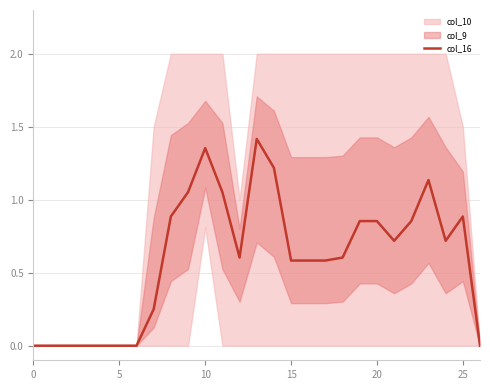

What is the change in value from 9 to 21?

-0.3